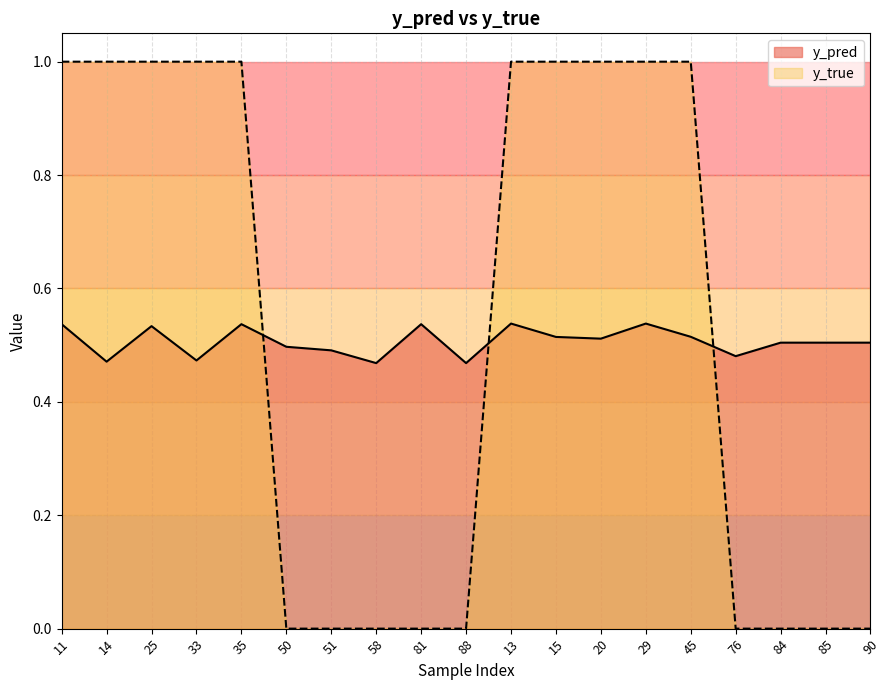

What is the difference between the maximum and second lowest values in the y_true series?

1.0